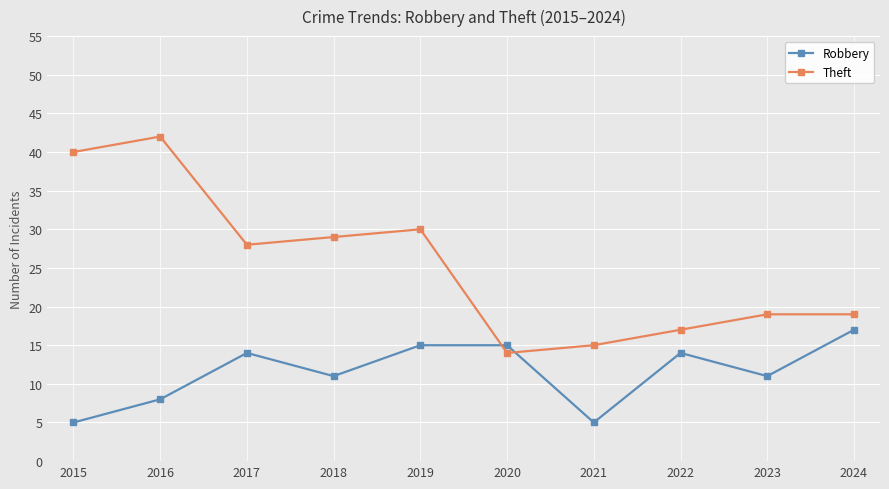

What are all the series names shown in the legend?

Robbery, Theft